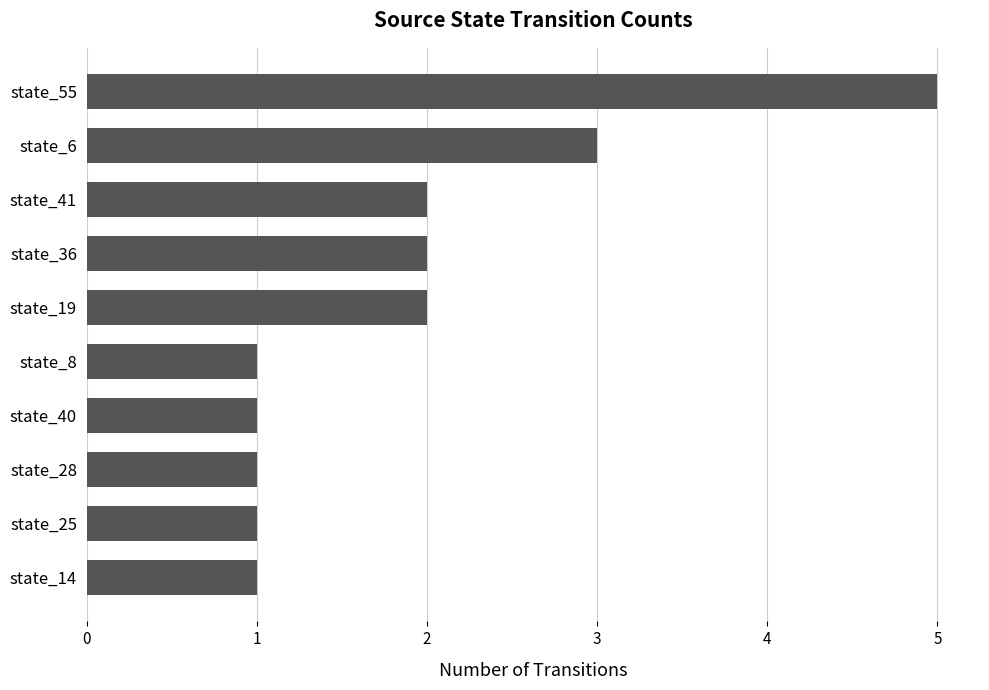

Reading top to bottom, transcribe all the data shown in this chart.

5	3	2	2	2	1	1	1	1	1